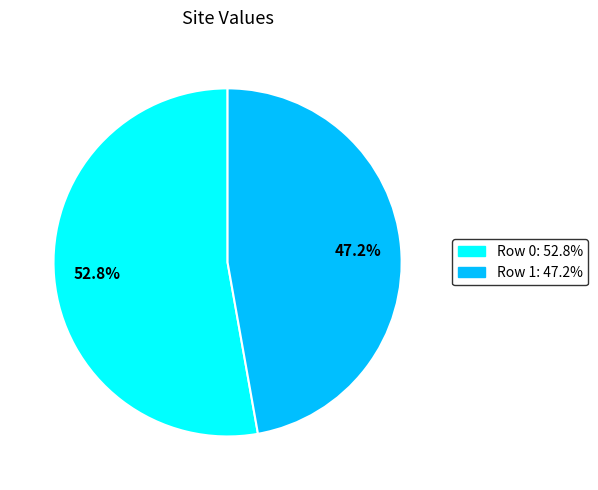

To the nearest percent, what is the average slice percentage?

50%